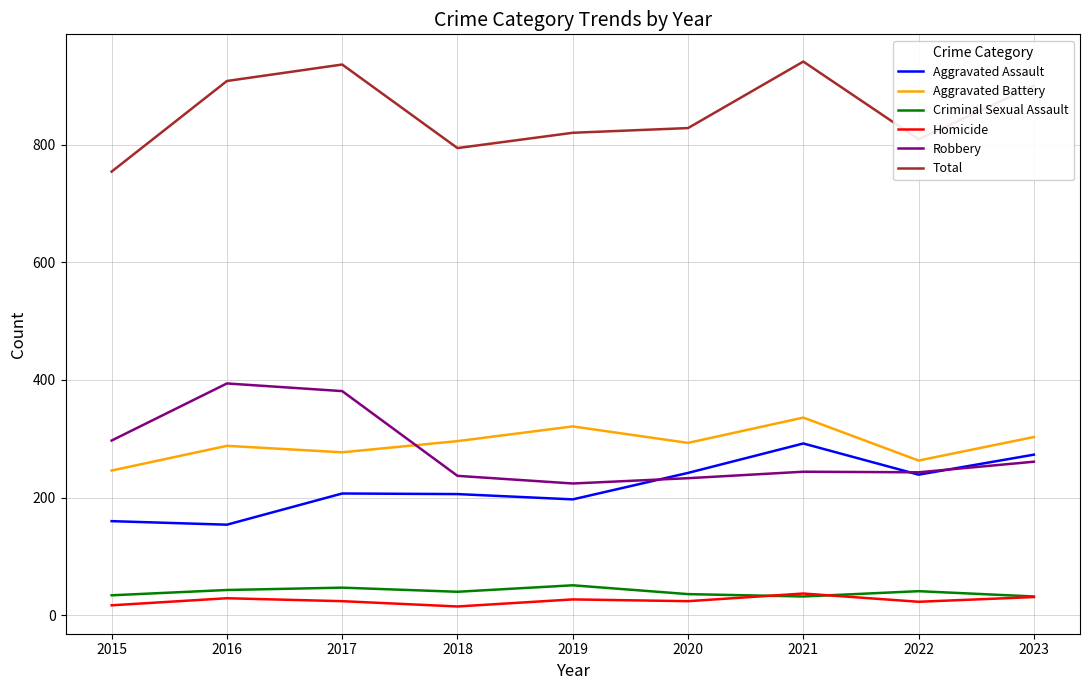

Which series has the largest total across all categories?

Total